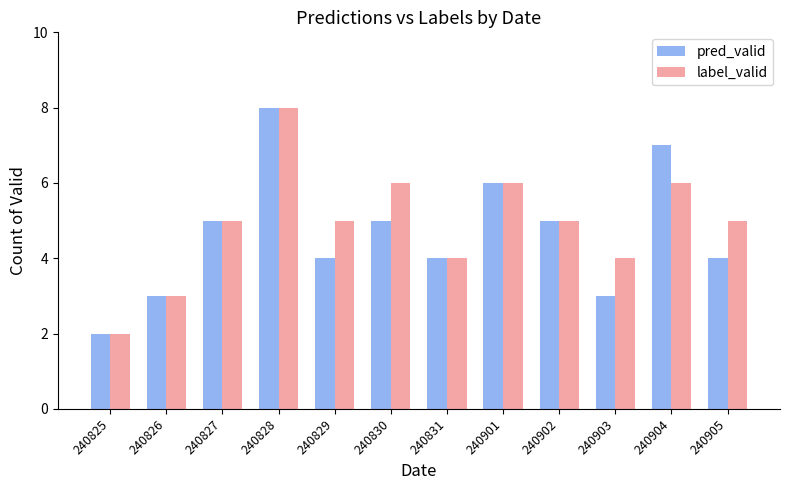

Are the bars grouped side by side (vs. stacked)?

Yes